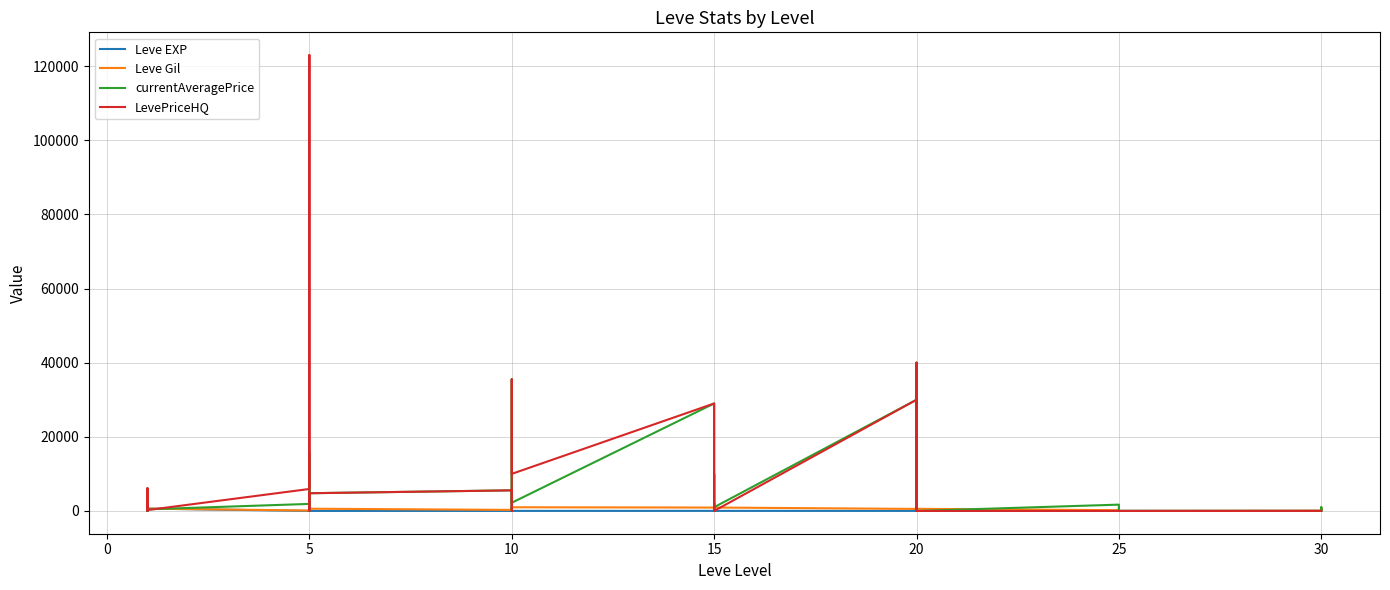

At how many categories does at least one series exceed 17809?

6